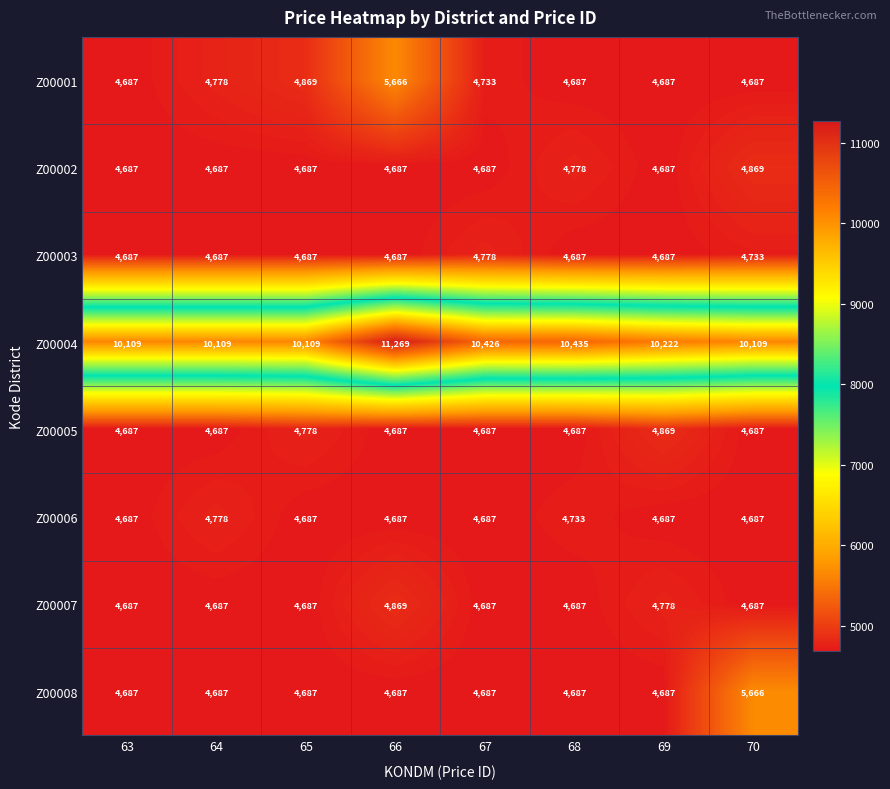

Which series has the largest range (max minus min)?

Z00004